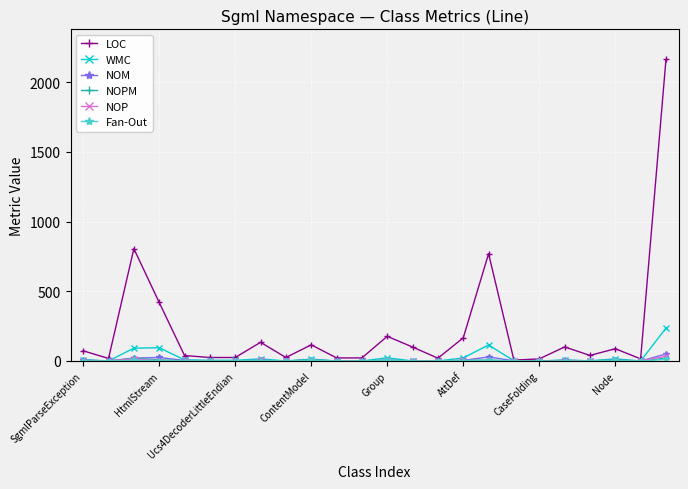

How many lines are shown in the chart?

6